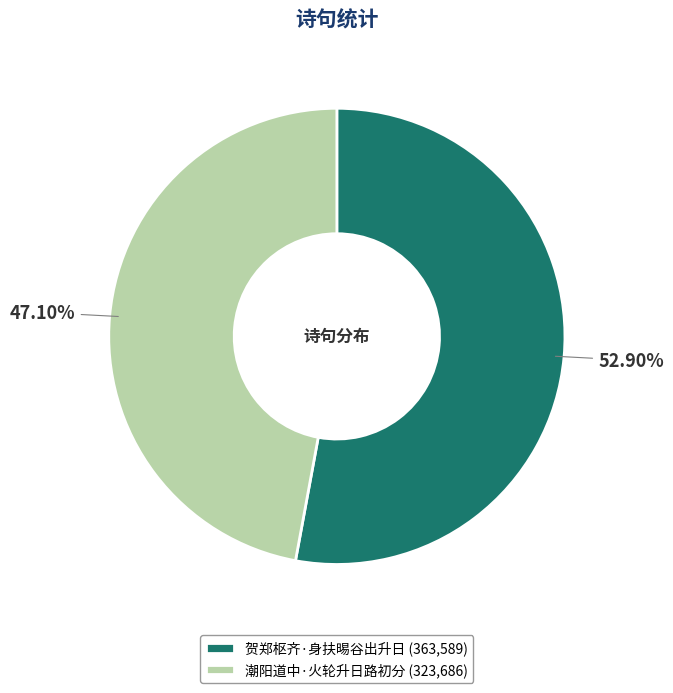

How much of the chart is everything except 潮阳道中·火轮升日路初分?

52.9%